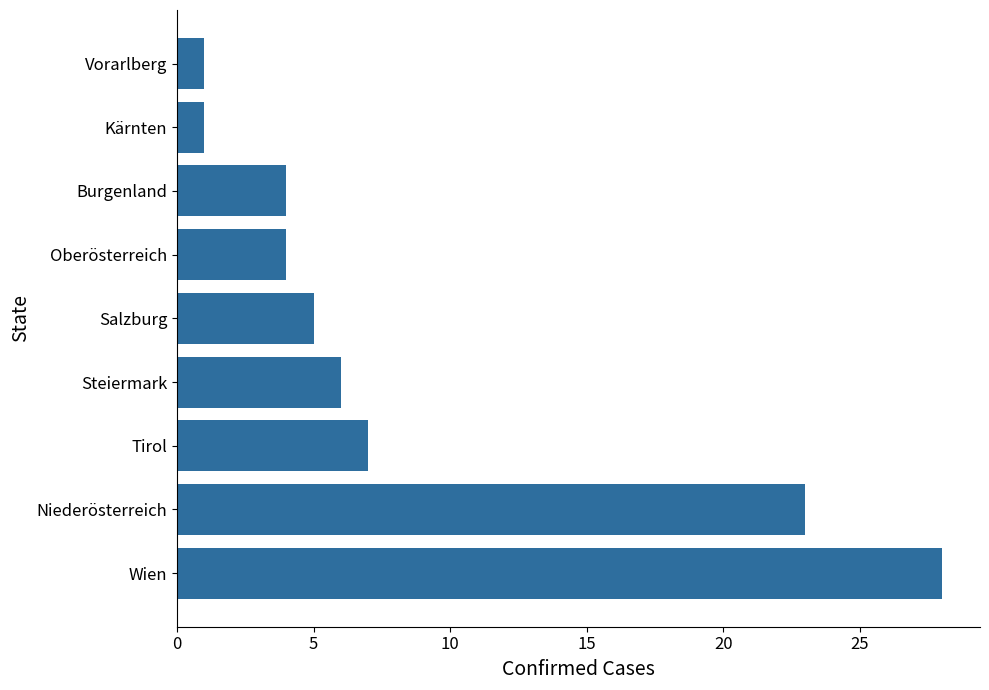

Is it true that the value at Vorarlberg is 2?

False